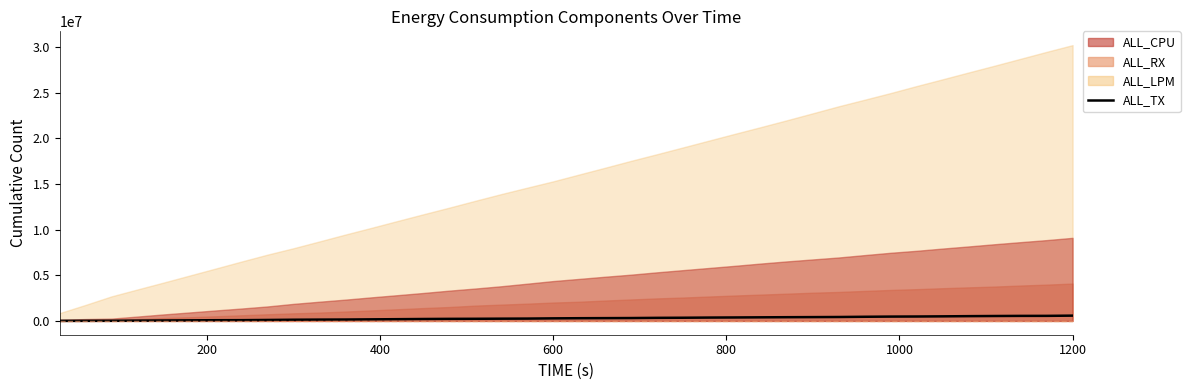

True or false: there are more than 0 points higher than both neighbors.

False